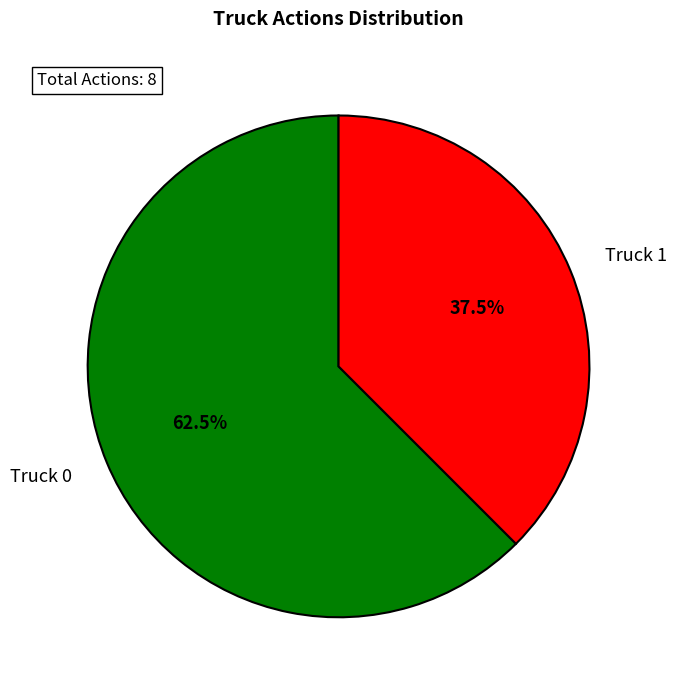

Combined, what portion of the pie is Truck 1 and Truck 0?

100.0%